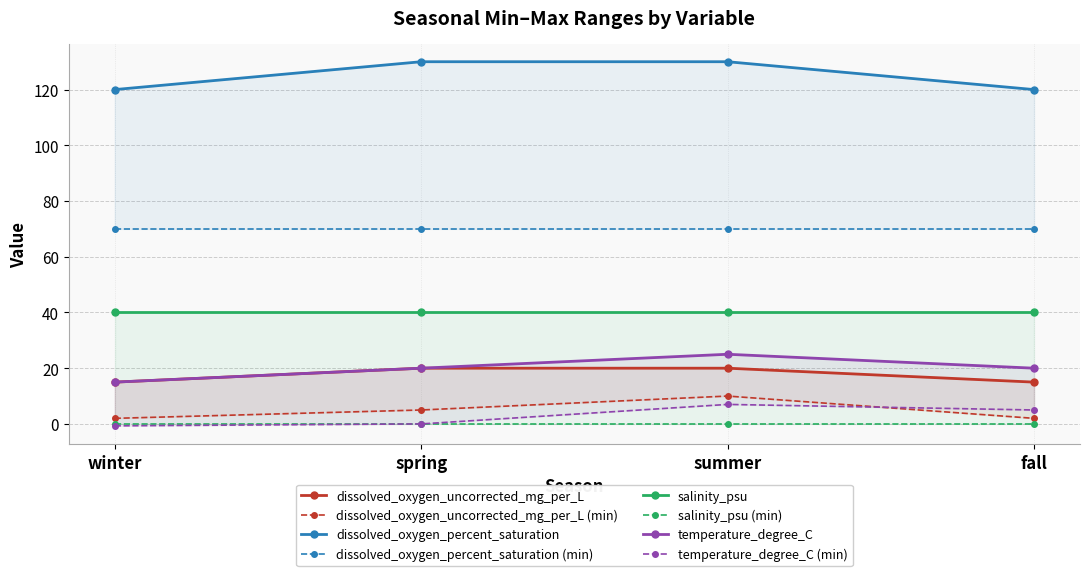

Where is dissolved_oxygen_percent_saturation nearest to the value 125?

winter